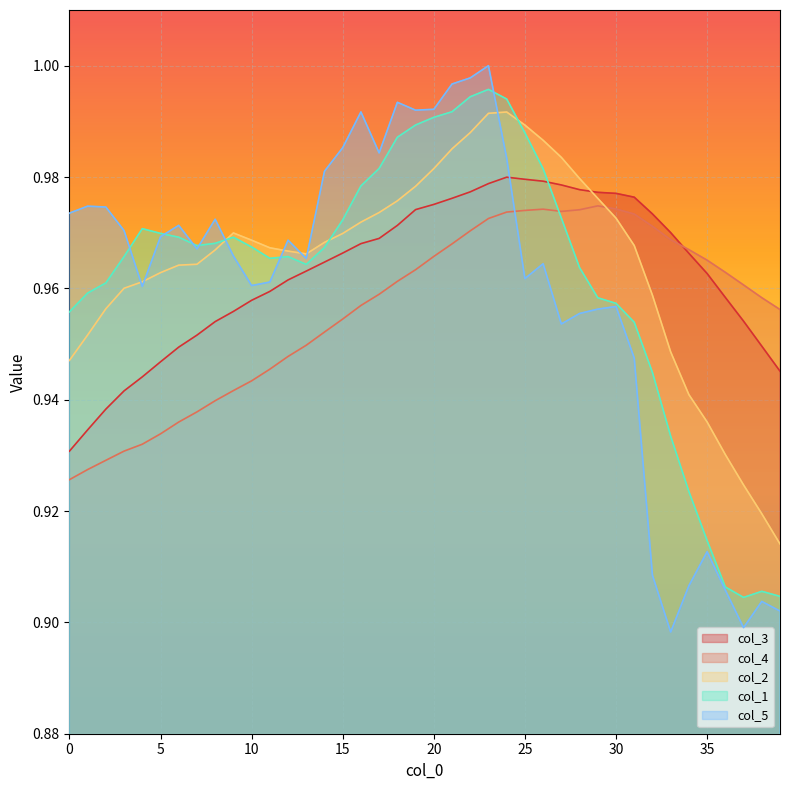

What is the sum of all col_2 values?

38.6